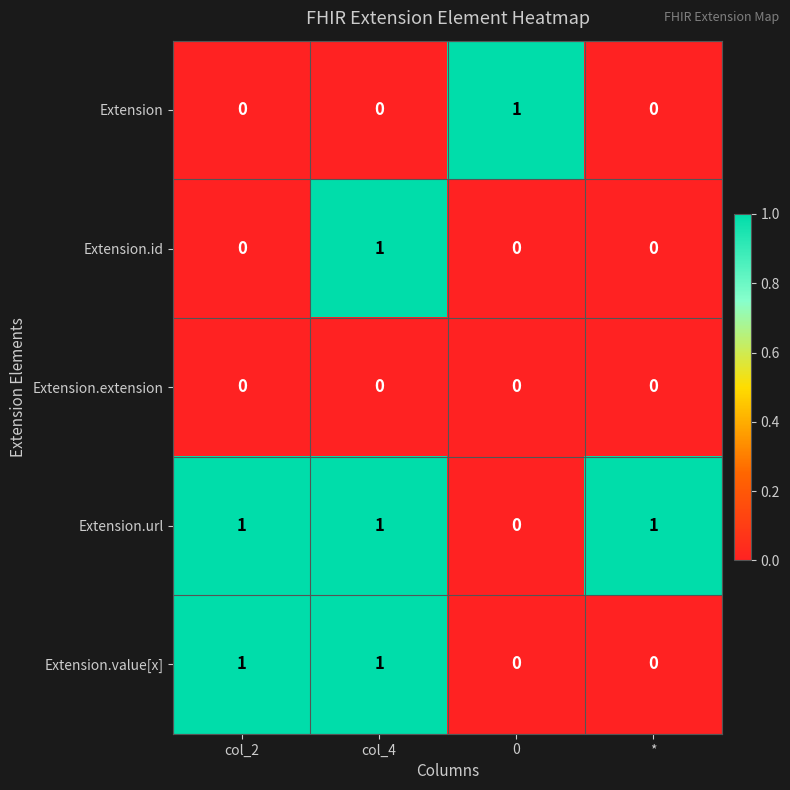

What is the sum of all Extension.url values?

3